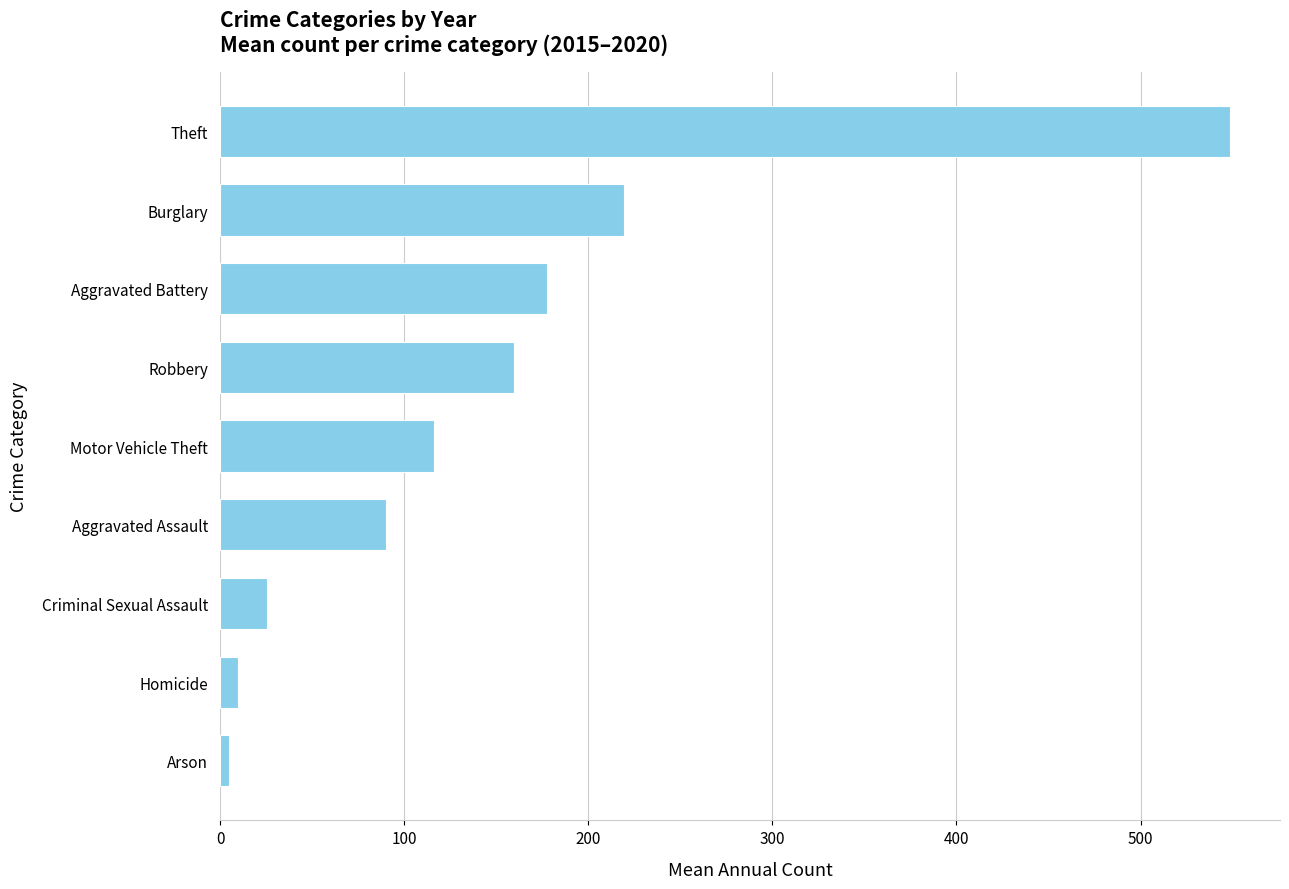

Reading bottom to top, transcribe all the data shown in this chart.

5.0	9.8	25.3	90.0	116.2	159.7	177.7	219.7	548.3